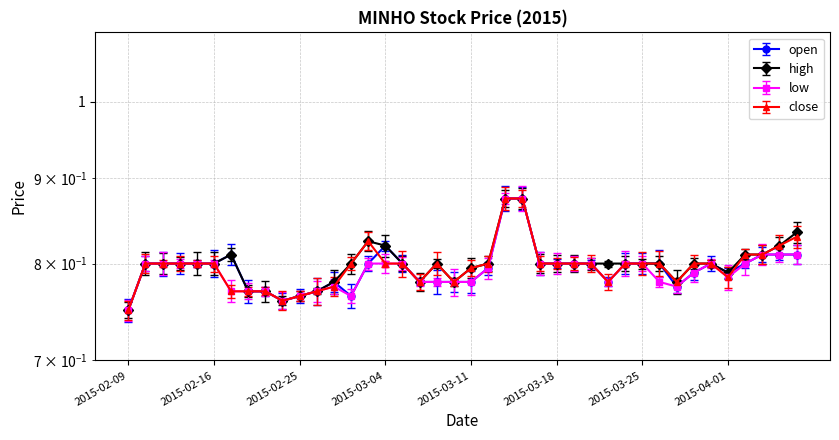

How many lines are shown in the chart?

4